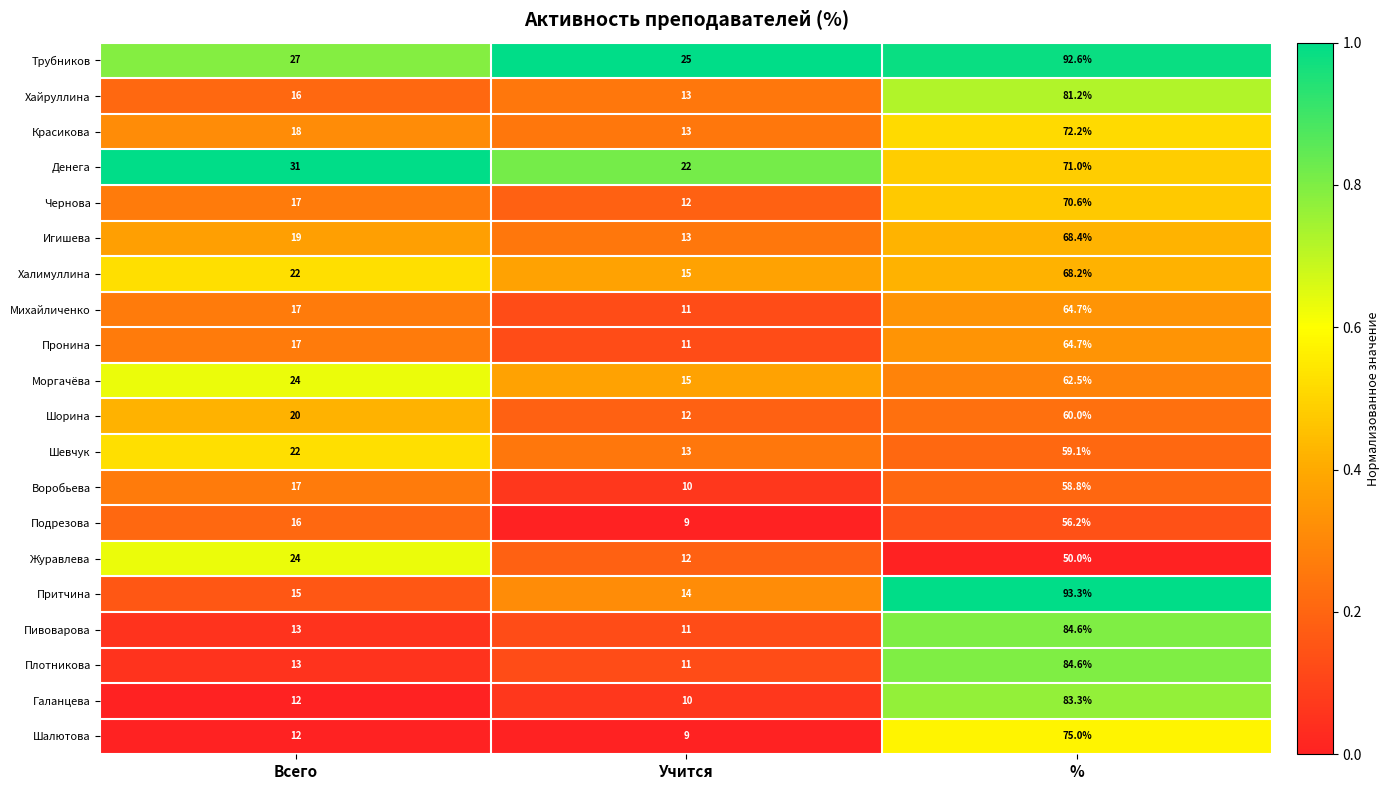

What is the difference between the maximum and second lowest values in the Галанцева series?

71.3